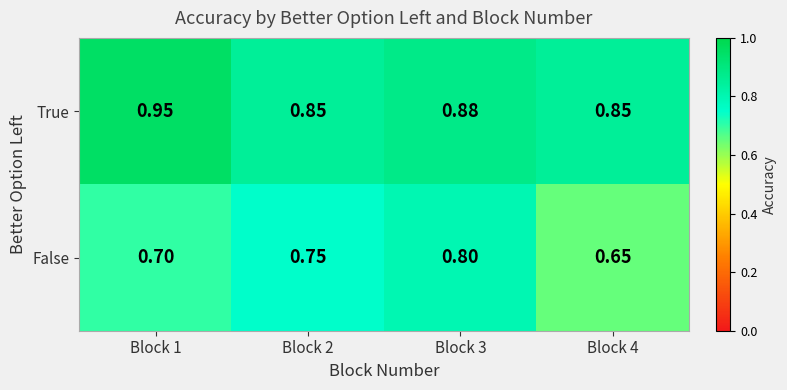

Which series has the largest total across all categories?

True